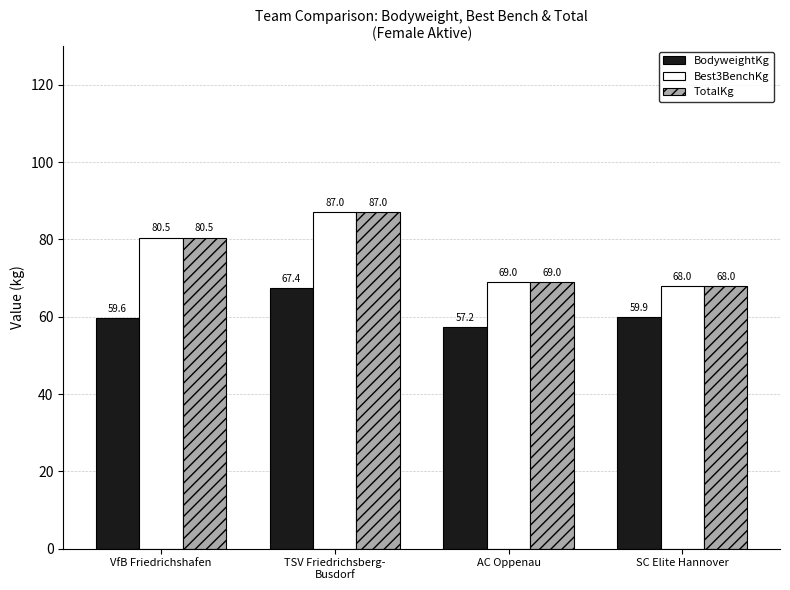

What is the label of the 1st bar from the right?

SC Elite Hannover